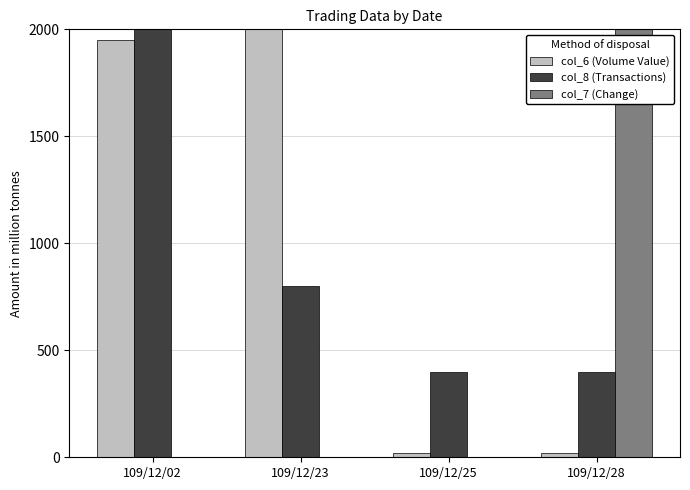

What are all the series names shown in the legend?

col_6 (Volume Value), col_8 (Transactions), col_7 (Change)